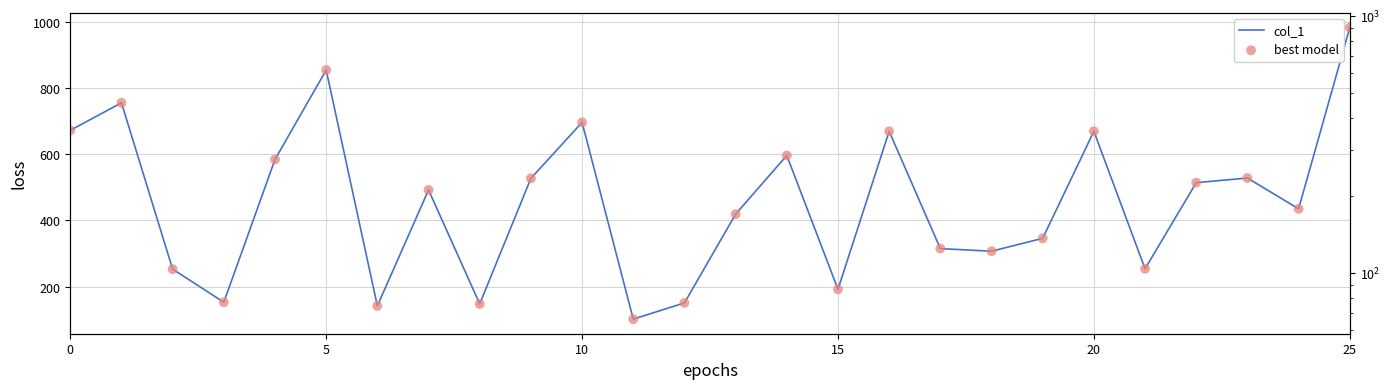

Which series reaches the maximum Y coordinate?

col_1